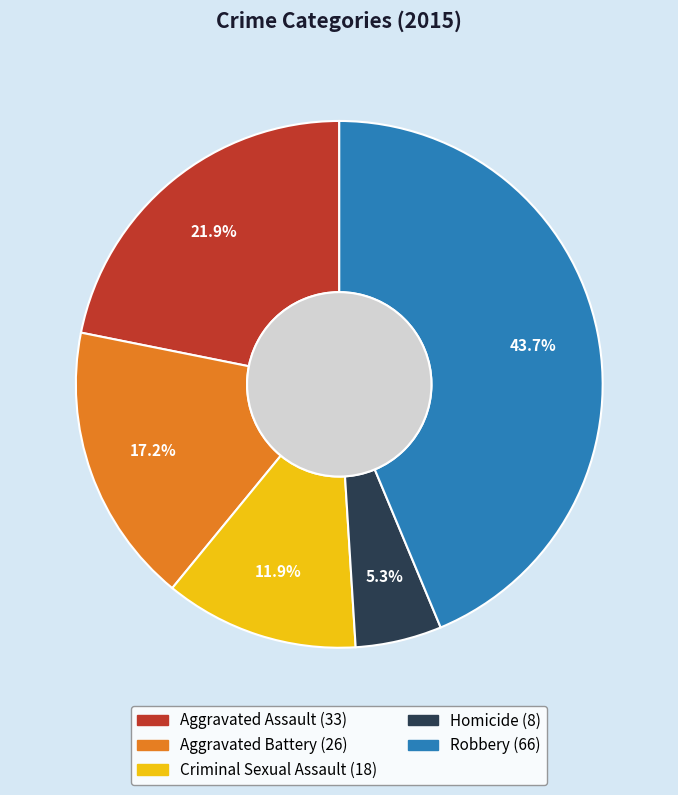

Is the sum of Homicide and Aggravated Battery greater than half?

No